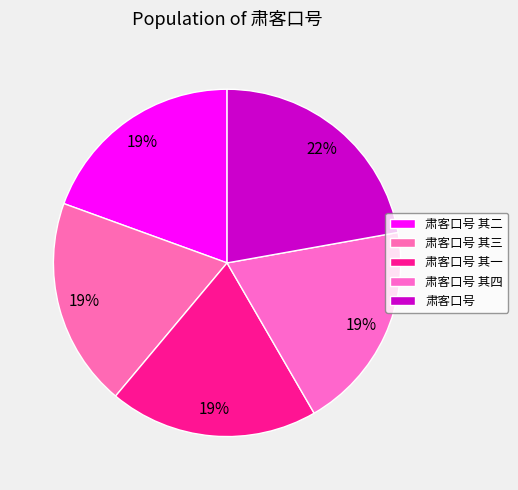

To the nearest percent, what is the combined percentage of 肃客口号 其二 and 肃客口号 其一?

39%